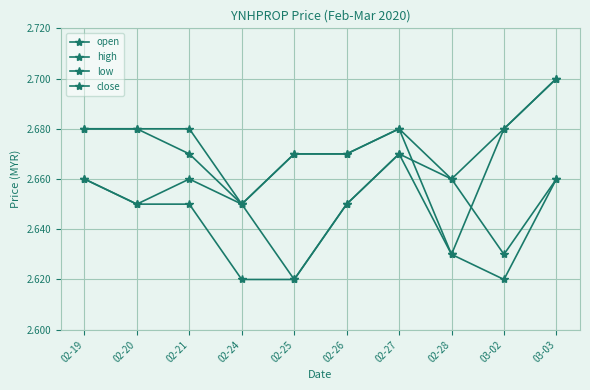

The value of close at 02-21 is 4.2. True or false?

False